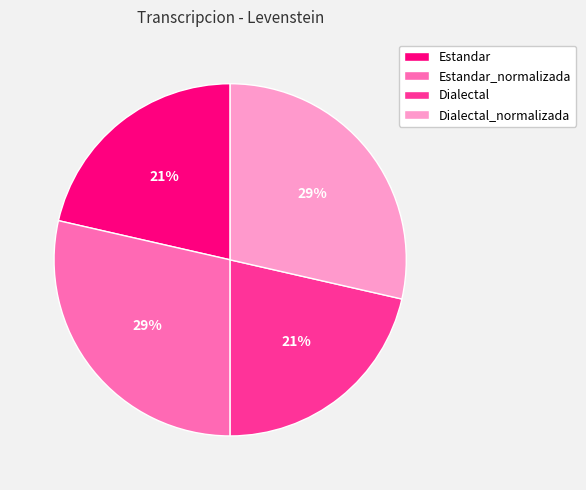

To the nearest percent, what is the combined percentage of Estandar_normalizada and Dialectal?

50%